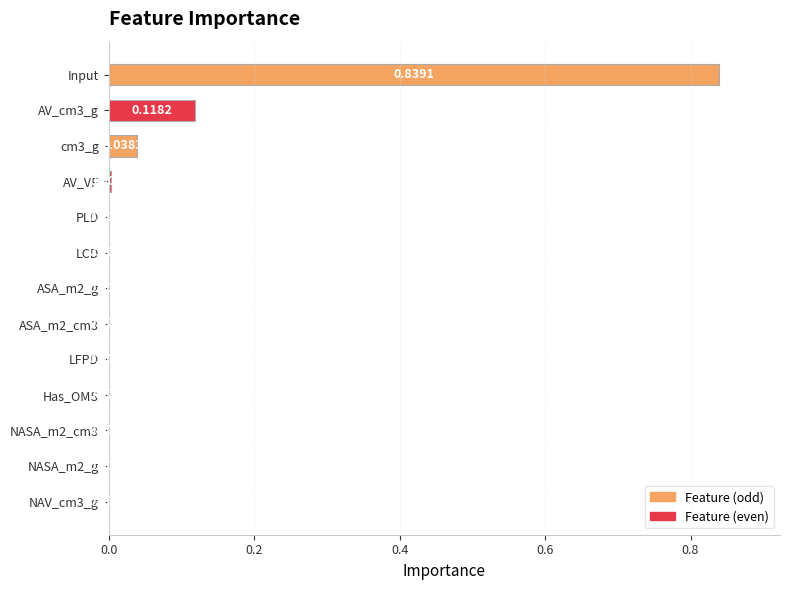

Are the bars grouped side by side (vs. stacked)?

No